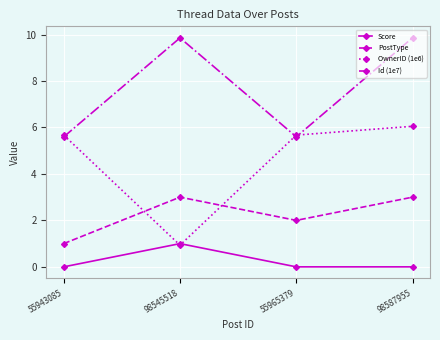

What is the highest value of the PostType series?

3.0